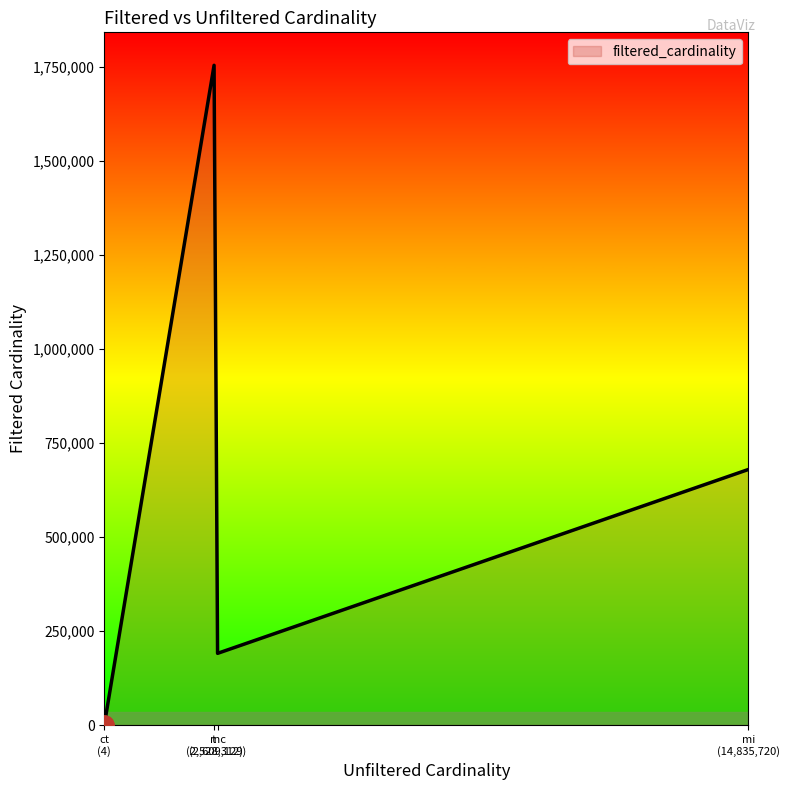

What is the maximum value shown in the chart?

1754484